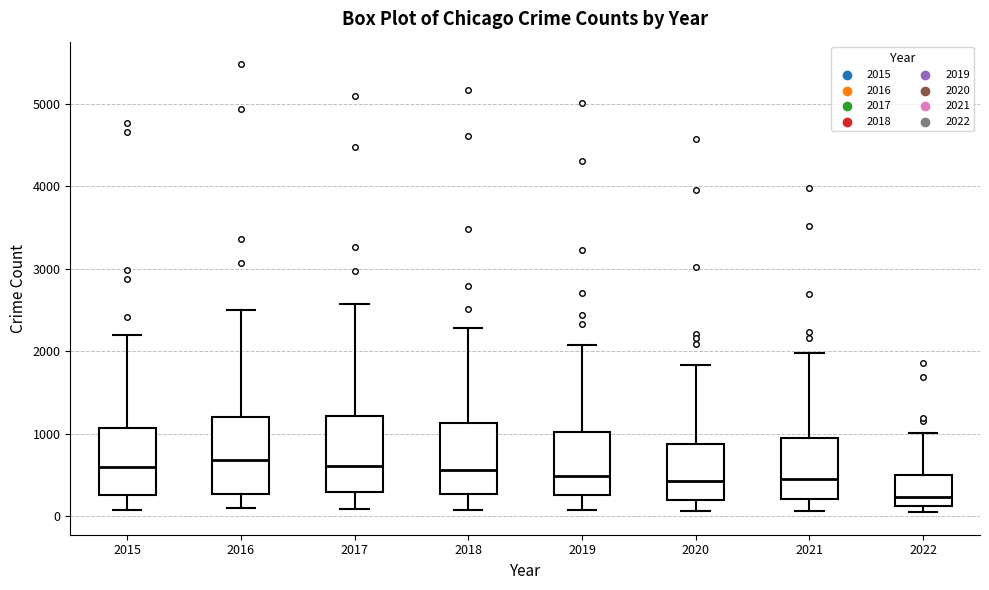

Which box's median line is the lowest?

2022